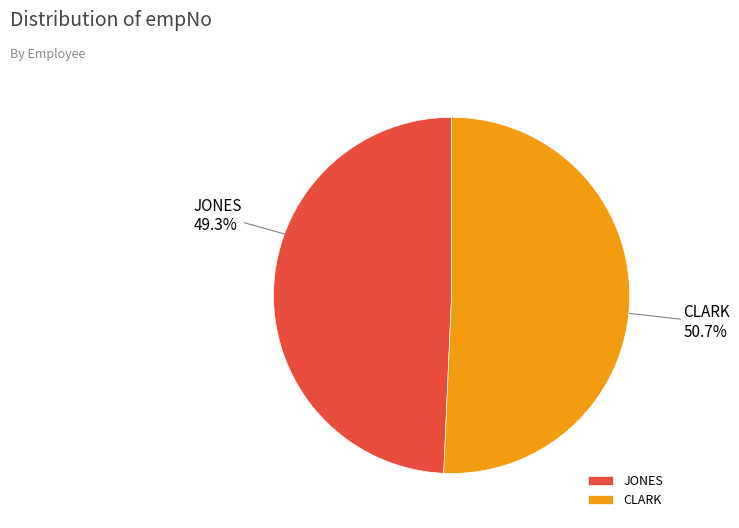

Between CLARK and JONES, which is larger?

CLARK